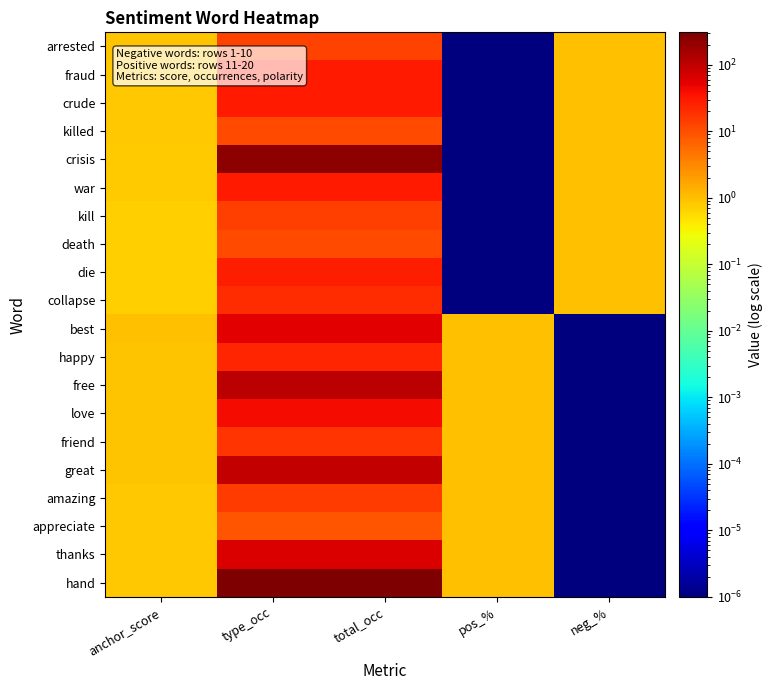

Which series has the widest spread of values?

hand